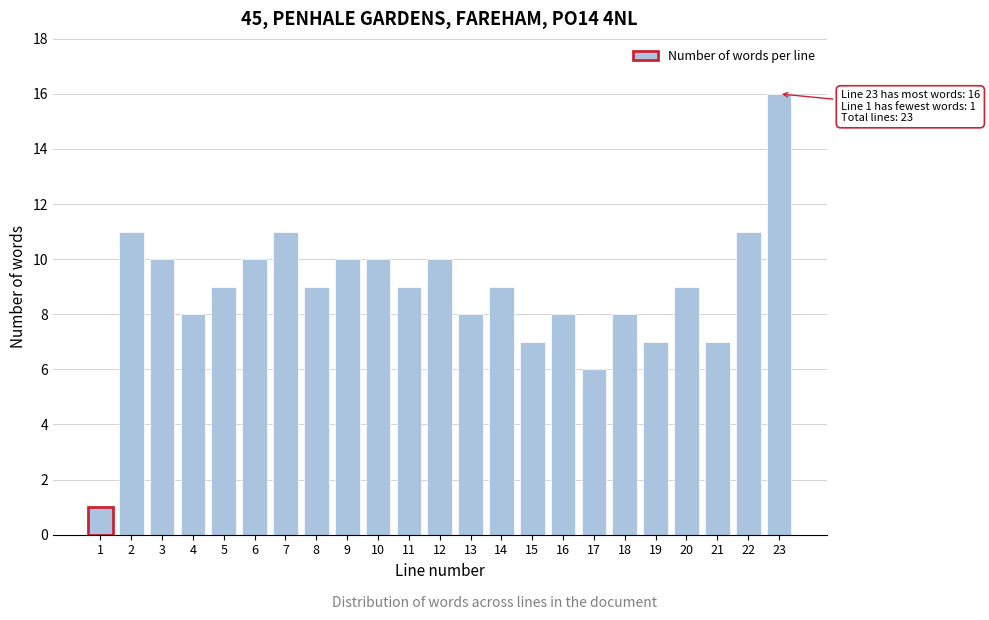

Reading left to right, extract all data points from this chart.

1	11	10	8	9	10	11	9	10	10	9	10	8	9	7	8	6	8	7	9	7	11	16